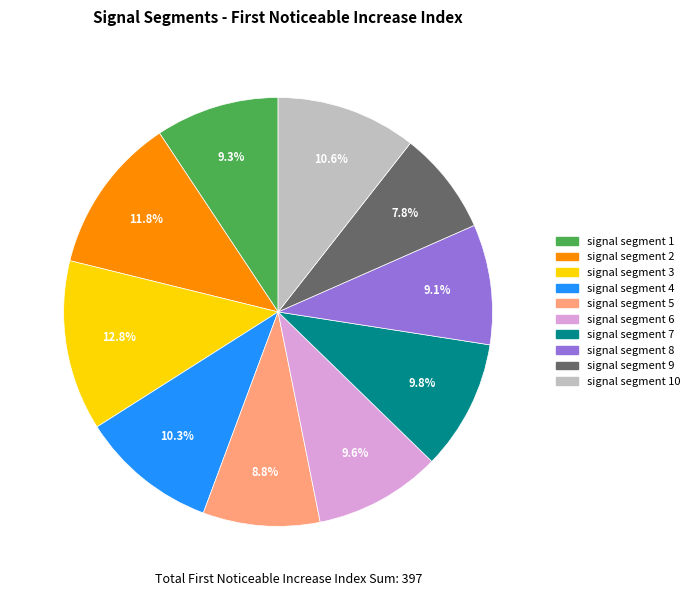

How many slices are in this pie chart?

10